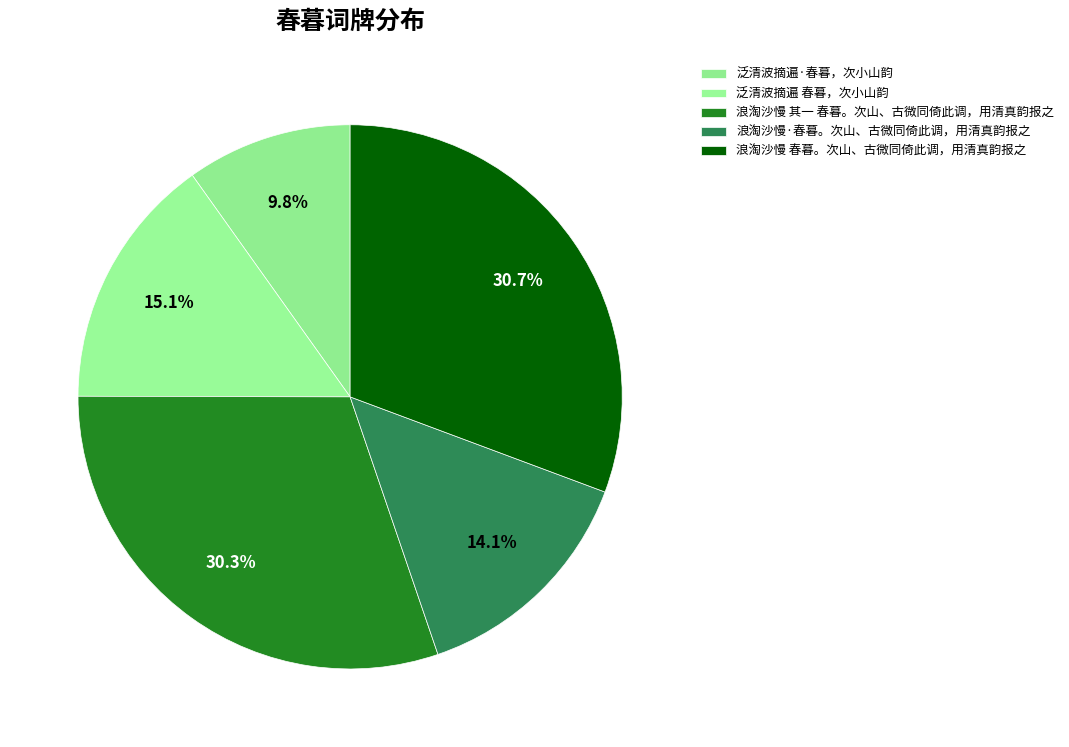

Count the number of slices in the pie.

5